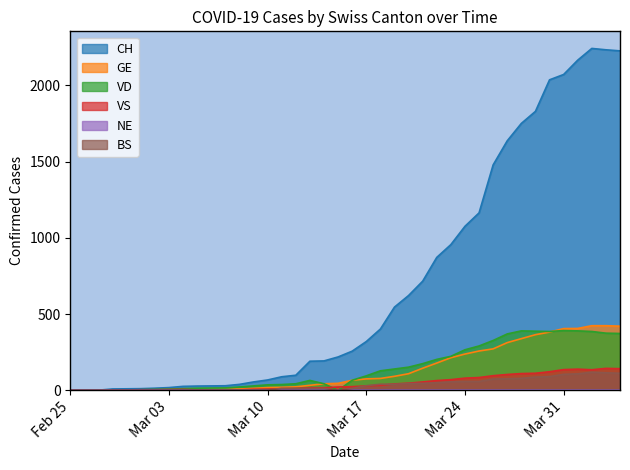

Which series has the widest spread of values?

CH